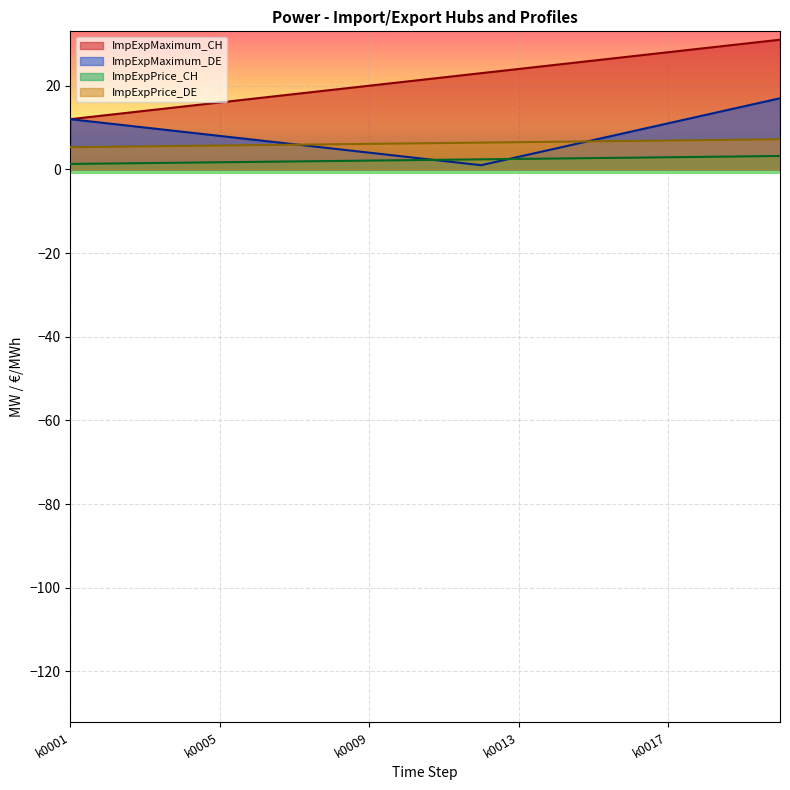

List the labels in order of ImpExpPrice_DE value, smallest first.

k0001, k0002, k0003, k0004, k0005, k0006, k0007, k0008, k0009, k0010, k0011, k0012, k0013, k0014, k0015, k0016, k0017, k0018, k0019, k0020